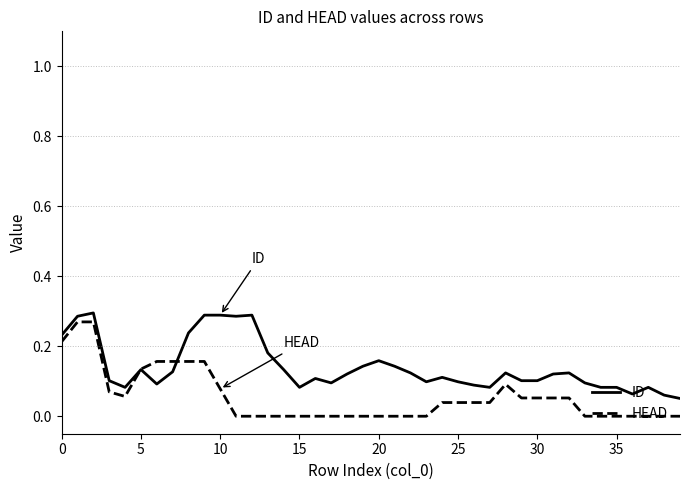

List the series in order of their overall mean, lowest first.

HEAD, ID